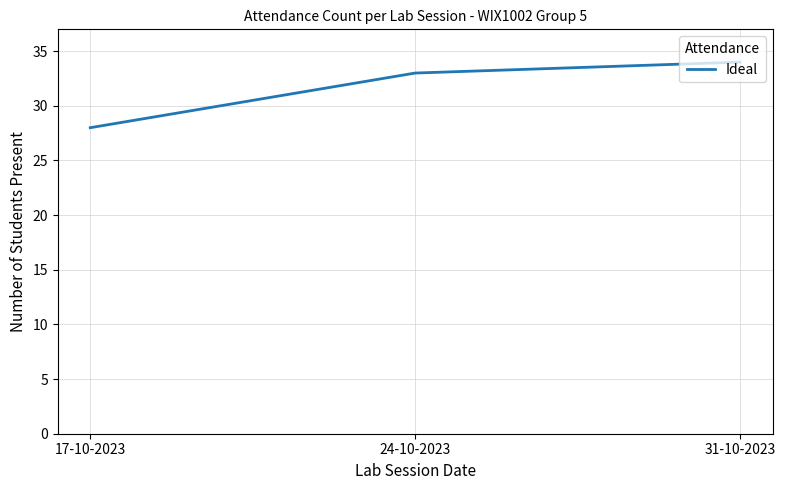

How many values are below 33?

1